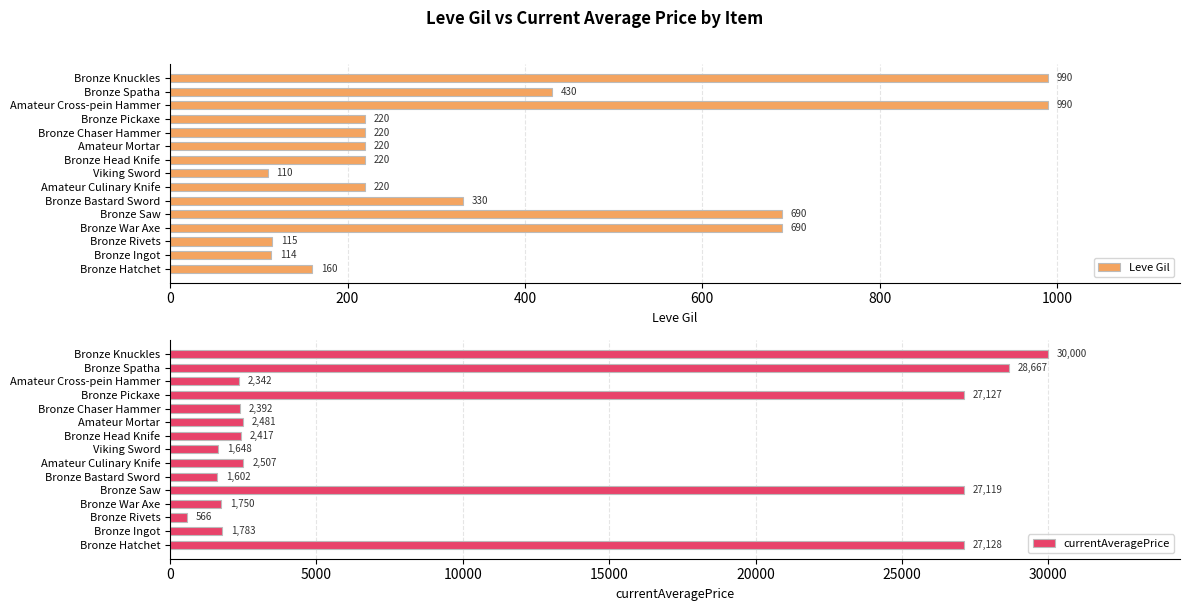

Where is currentAveragePrice nearest to the value 15282?

Bronze Saw